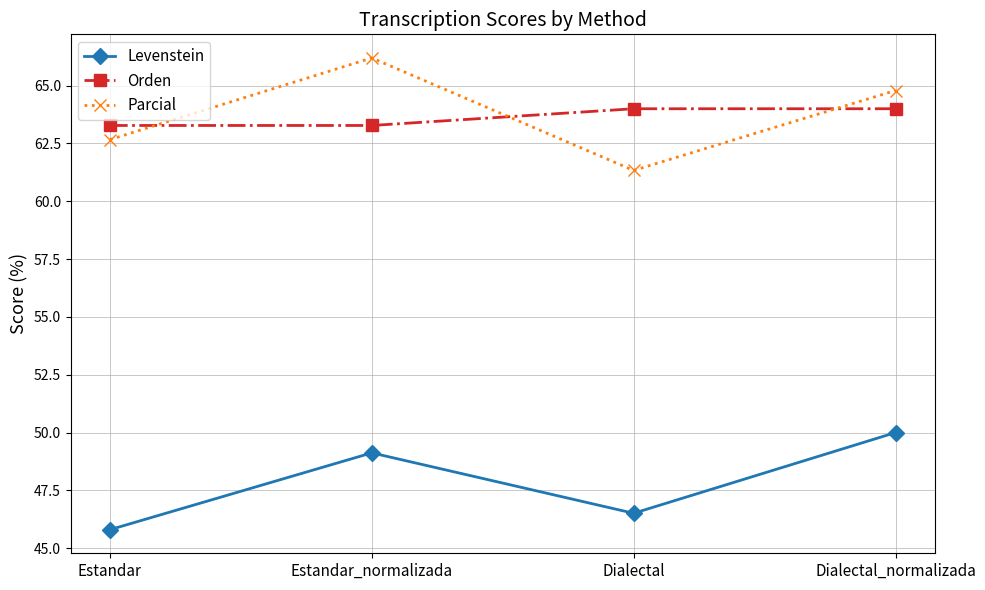

True or false: Orden and Parcial cross at least once.

True